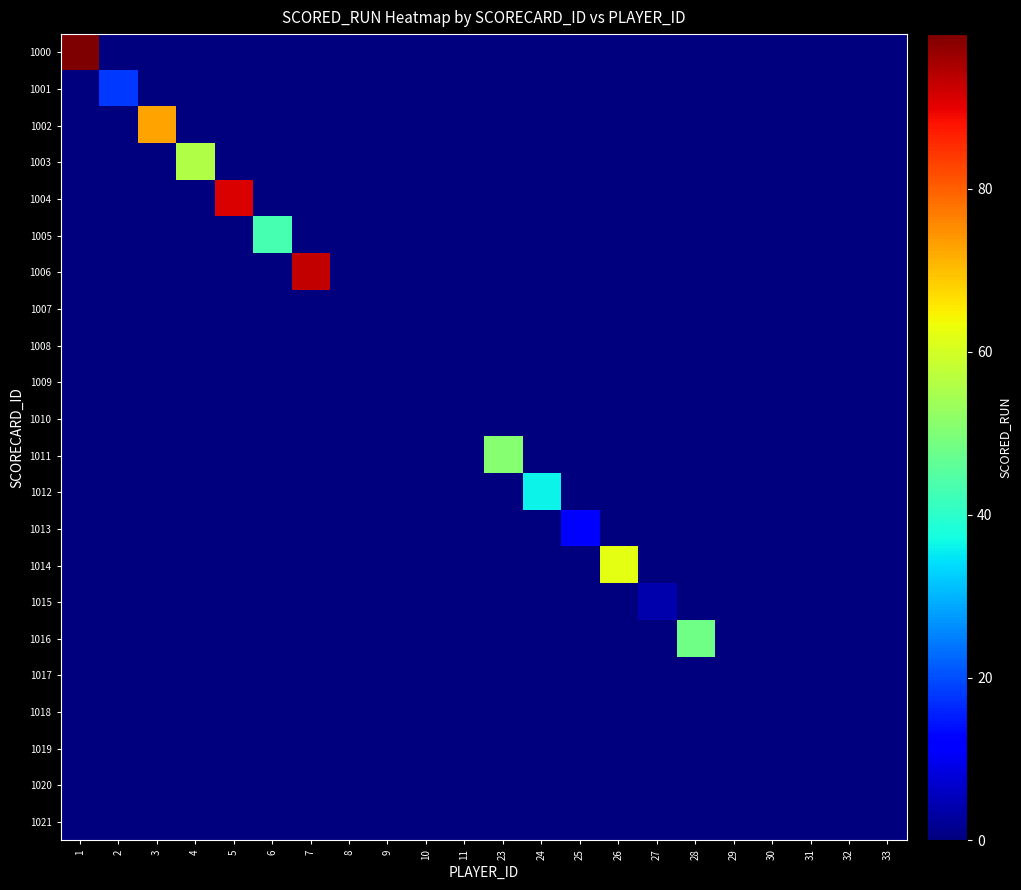

Reading left to right, list all the values displayed in this chart.

1000: 1=99	2=0	3=0	4=0	5=0	6=0	7=0	8=0	9=0	10=0	11=0	23=0	24=0	25=0	26=0	27=0	28=0	29=0	30=0	31=0	32=0	33=0
1001: 1=0	2=18	3=0	4=0	5=0	6=0	7=0	8=0	9=0	10=0	11=0	23=0	24=0	25=0	26=0	27=0	28=0	29=0	30=0	31=0	32=0	33=0
1002: 1=0	2=0	3=73	4=0	5=0	6=0	7=0	8=0	9=0	10=0	11=0	23=0	24=0	25=0	26=0	27=0	28=0	29=0	30=0	31=0	32=0	33=0
1003: 1=0	2=0	3=0	4=56	5=0	6=0	7=0	8=0	9=0	10=0	11=0	23=0	24=0	25=0	26=0	27=0	28=0	29=0	30=0	31=0	32=0	33=0
1004: 1=0	2=0	3=0	4=0	5=91	6=0	7=0	8=0	9=0	10=0	11=0	23=0	24=0	25=0	26=0	27=0	28=0	29=0	30=0	31=0	32=0	33=0
1005: 1=0	2=0	3=0	4=0	5=0	6=43	7=0	8=0	9=0	10=0	11=0	23=0	24=0	25=0	26=0	27=0	28=0	29=0	30=0	31=0	32=0	33=0
1006: 1=0	2=0	3=0	4=0	5=0	6=0	7=93	8=0	9=0	10=0	11=0	23=0	24=0	25=0	26=0	27=0	28=0	29=0	30=0	31=0	32=0	33=0
1007: 1=0	2=0	3=0	4=0	5=0	6=0	7=0	8=0	9=0	10=0	11=0	23=0	24=0	25=0	26=0	27=0	28=0	29=0	30=0	31=0	32=0	33=0
1008: 1=0	2=0	3=0	4=0	5=0	6=0	7=0	8=0	9=0	10=0	11=0	23=0	24=0	25=0	26=0	27=0	28=0	29=0	30=0	31=0	32=0	33=0
1009: 1=0	2=0	3=0	4=0	5=0	6=0	7=0	8=0	9=0	10=0	11=0	23=0	24=0	25=0	26=0	27=0	28=0	29=0	30=0	31=0	32=0	33=0
1010: 1=0	2=0	3=0	4=0	5=0	6=0	7=0	8=0	9=0	10=0	11=0	23=0	24=0	25=0	26=0	27=0	28=0	29=0	30=0	31=0	32=0	33=0
1011: 1=0	2=0	3=0	4=0	5=0	6=0	7=0	8=0	9=0	10=0	11=0	23=51	24=0	25=0	26=0	27=0	28=0	29=0	30=0	31=0	32=0	33=0
1012: 1=0	2=0	3=0	4=0	5=0	6=0	7=0	8=0	9=0	10=0	11=0	23=0	24=36	25=0	26=0	27=0	28=0	29=0	30=0	31=0	32=0	33=0
1013: 1=0	2=0	3=0	4=0	5=0	6=0	7=0	8=0	9=0	10=0	11=0	23=0	24=0	25=11	26=0	27=0	28=0	29=0	30=0	31=0	32=0	33=0
1014: 1=0	2=0	3=0	4=0	5=0	6=0	7=0	8=0	9=0	10=0	11=0	23=0	24=0	25=0	26=62	27=0	28=0	29=0	30=0	31=0	32=0	33=0
1015: 1=0	2=0	3=0	4=0	5=0	6=0	7=0	8=0	9=0	10=0	11=0	23=0	24=0	25=0	26=0	27=4	28=0	29=0	30=0	31=0	32=0	33=0
1016: 1=0	2=0	3=0	4=0	5=0	6=0	7=0	8=0	9=0	10=0	11=0	23=0	24=0	25=0	26=0	27=0	28=48	29=0	30=0	31=0	32=0	33=0
1017: 1=0	2=0	3=0	4=0	5=0	6=0	7=0	8=0	9=0	10=0	11=0	23=0	24=0	25=0	26=0	27=0	28=0	29=0	30=0	31=0	32=0	33=0
1018: 1=0	2=0	3=0	4=0	5=0	6=0	7=0	8=0	9=0	10=0	11=0	23=0	24=0	25=0	26=0	27=0	28=0	29=0	30=0	31=0	32=0	33=0
1019: 1=0	2=0	3=0	4=0	5=0	6=0	7=0	8=0	9=0	10=0	11=0	23=0	24=0	25=0	26=0	27=0	28=0	29=0	30=0	31=0	32=0	33=0
1020: 1=0	2=0	3=0	4=0	5=0	6=0	7=0	8=0	9=0	10=0	11=0	23=0	24=0	25=0	26=0	27=0	28=0	29=0	30=0	31=0	32=0	33=0
1021: 1=0	2=0	3=0	4=0	5=0	6=0	7=0	8=0	9=0	10=0	11=0	23=0	24=0	25=0	26=0	27=0	28=0	29=0	30=0	31=0	32=0	33=0